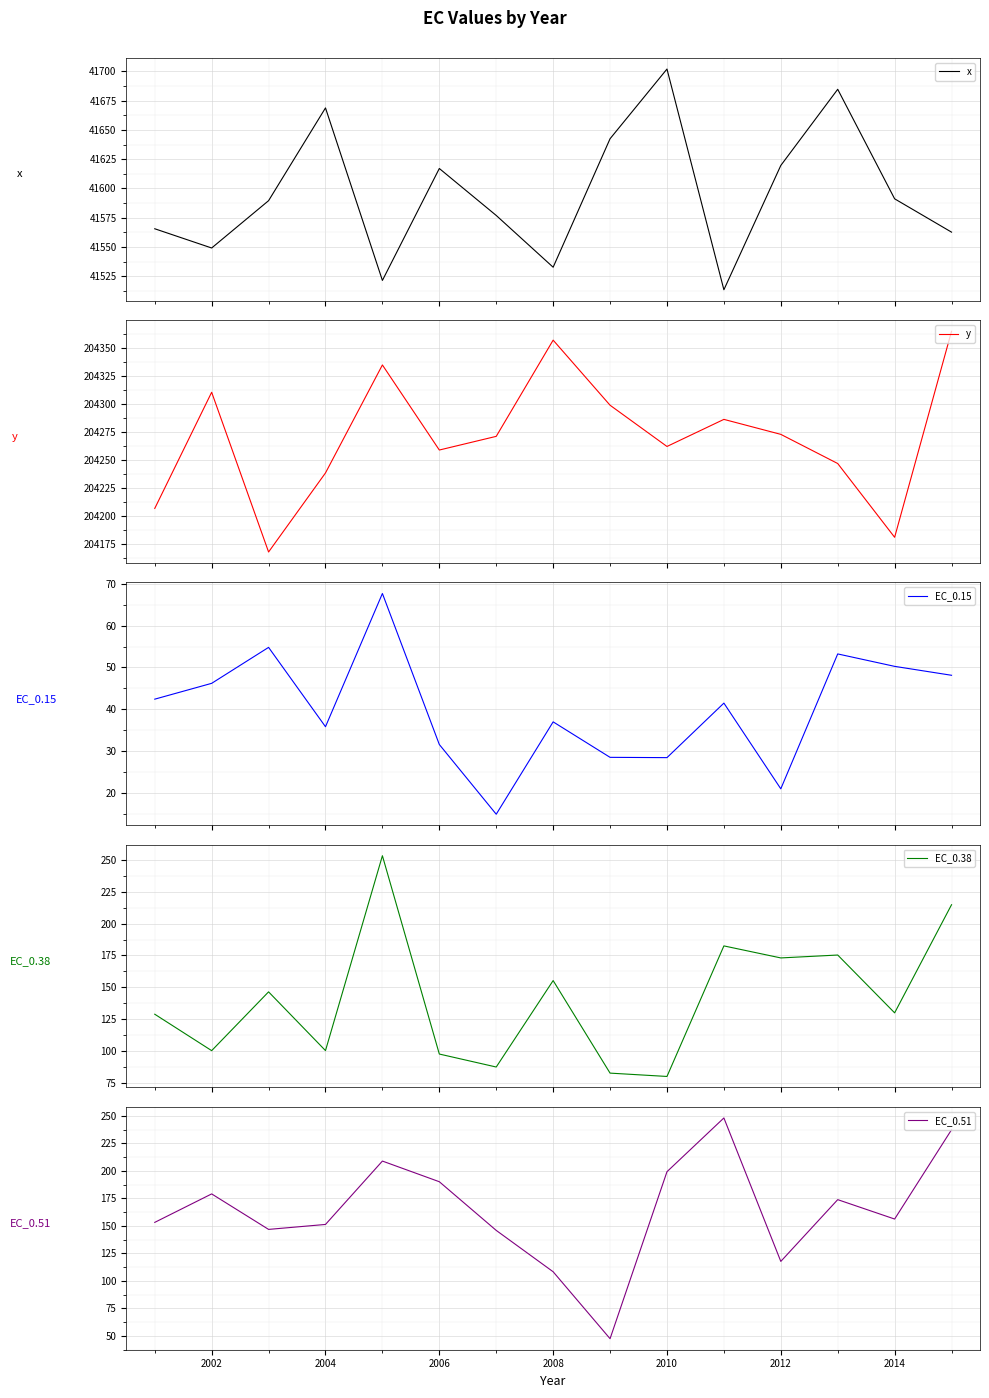

True or false: EC_0.51 and y cross at least once.

False